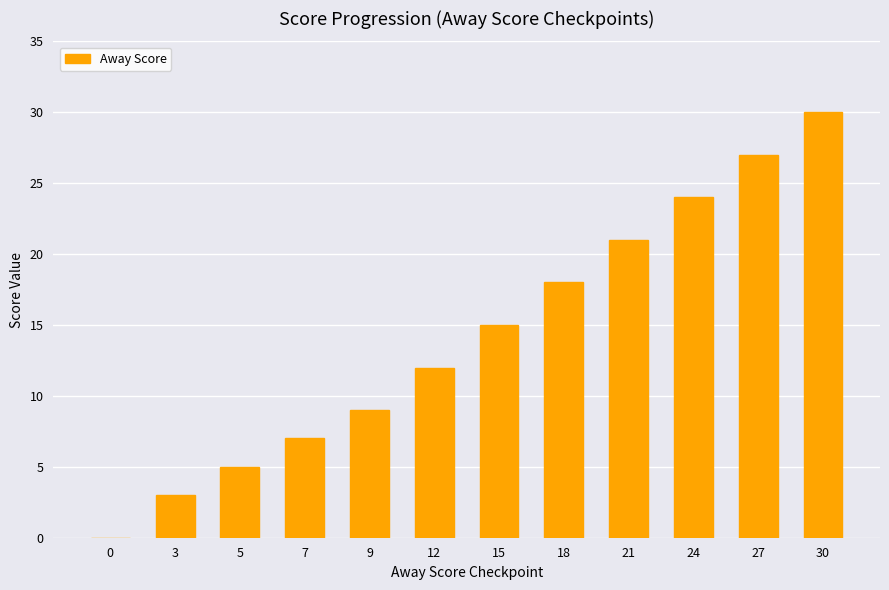

At which category does the chart reach its peak across all series?

30